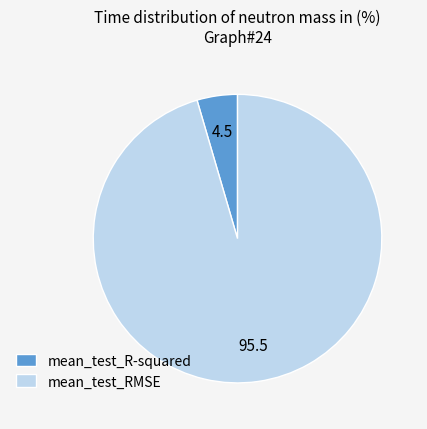

How many segments does this pie chart have?

2